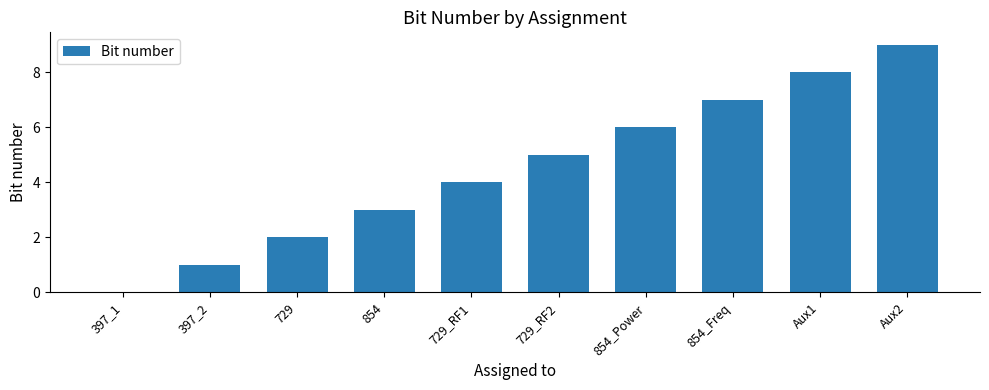

The chart shows a value of 2 at 729. True or false?

True